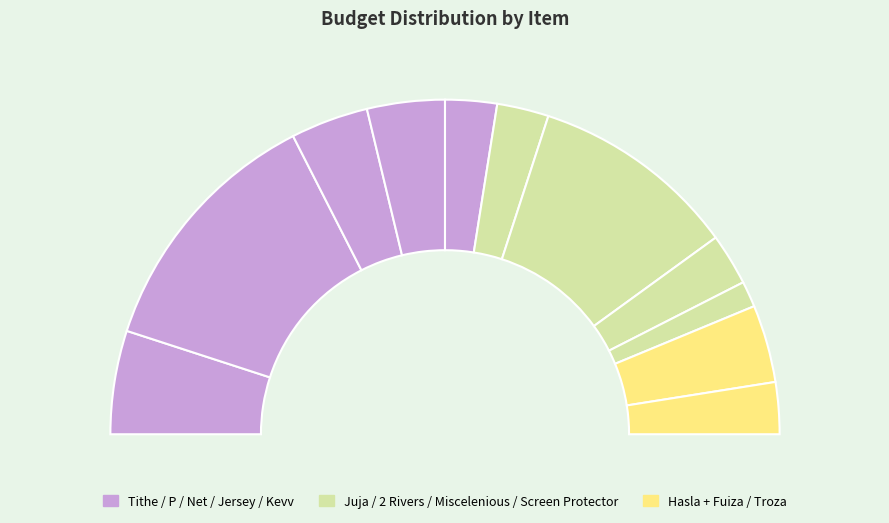

To the nearest percent, what is the difference between the P and Jersey slice percentages?

18%